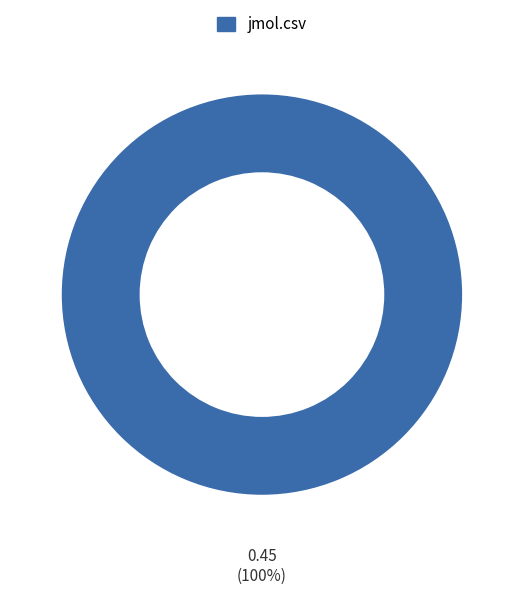

Is there any slice that represents more than half of the pie?

Yes